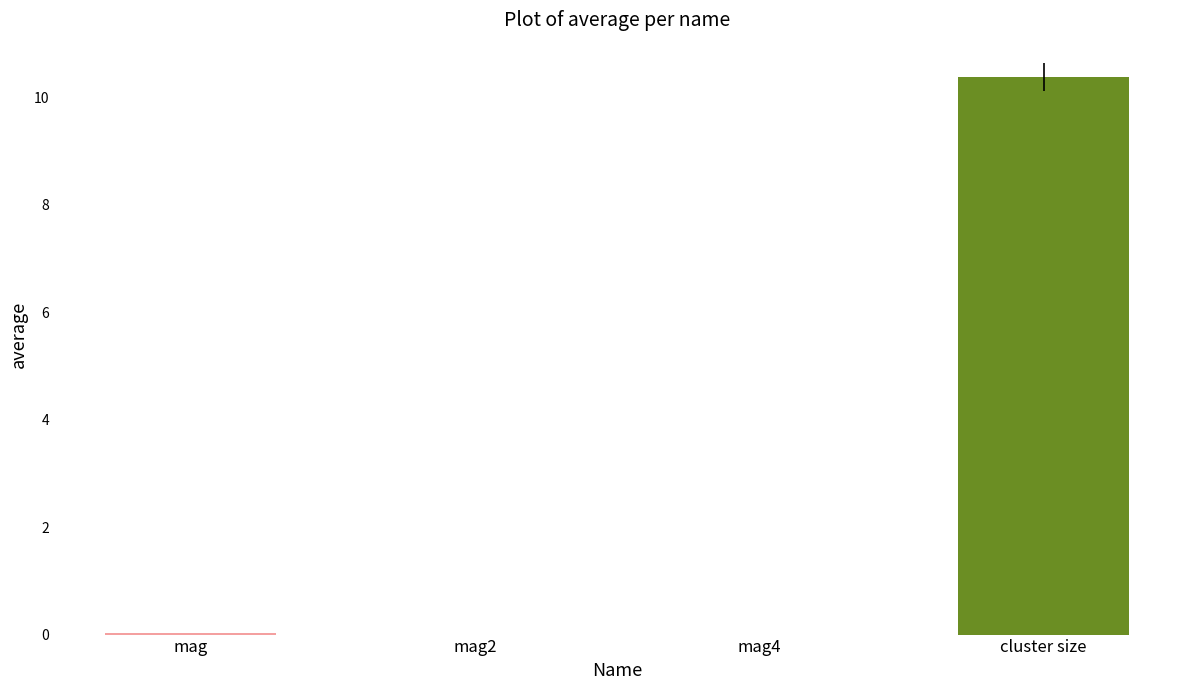

Which label corresponds to the largest value in the chart?

cluster size